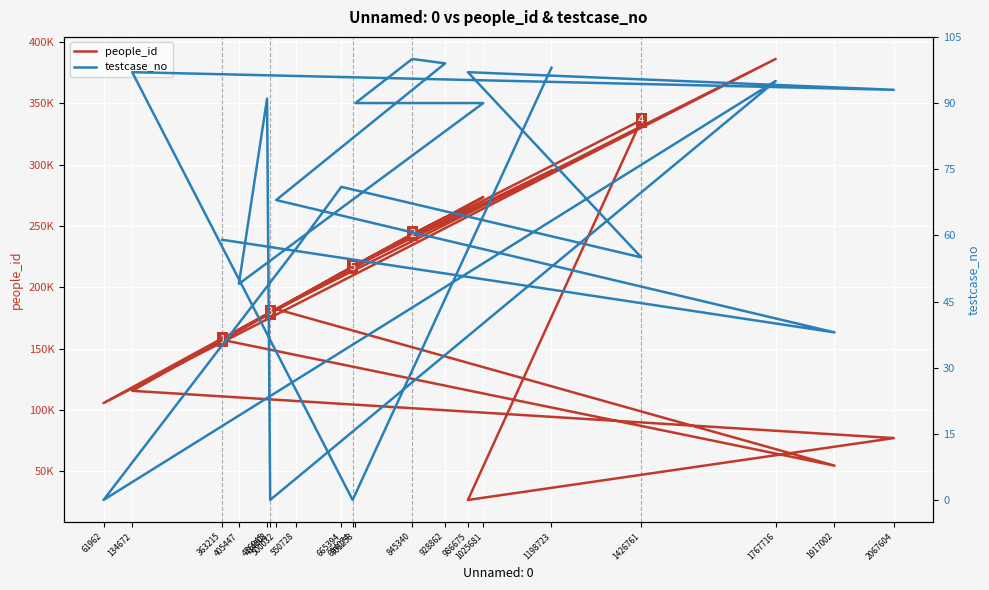

Which label corresponds to the largest value in the chart?

1767716